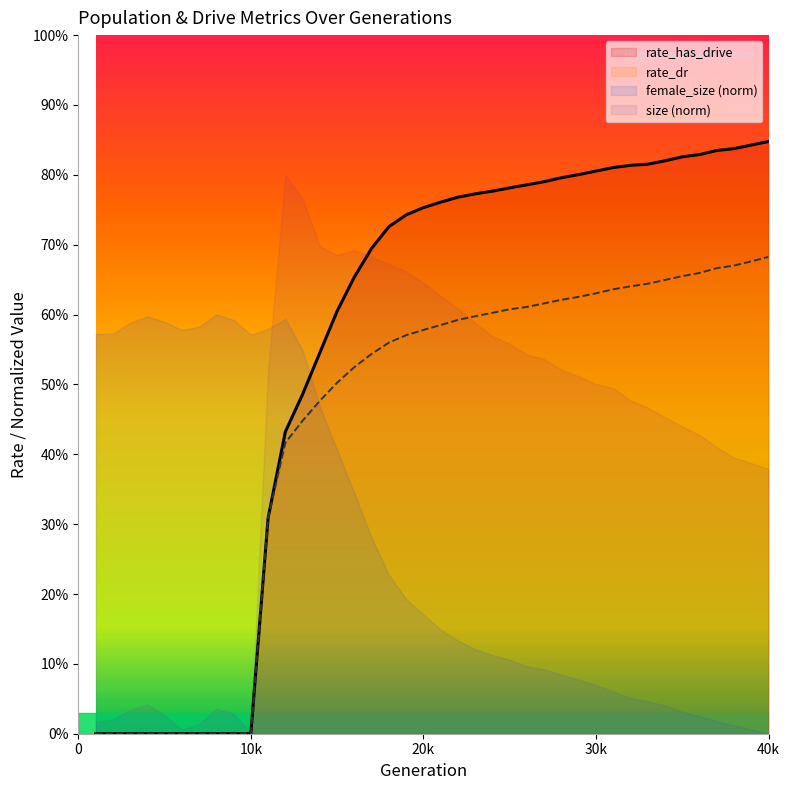

True or false: rate_has_drive has a value of 0.5 at 34.

False